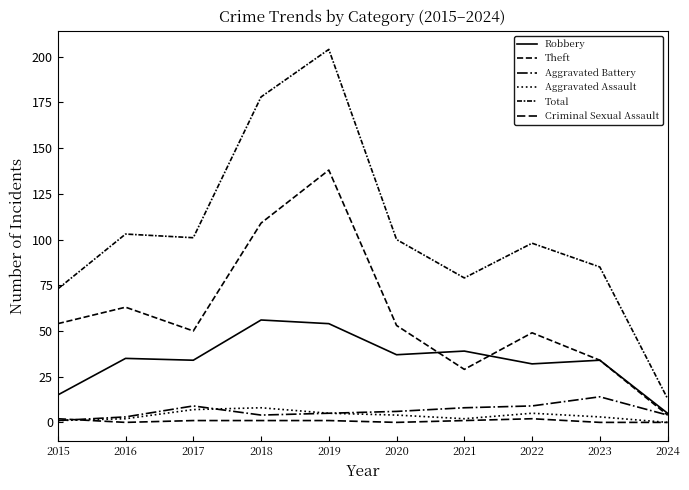

Which has a higher value, 2020 or 2022?

2020